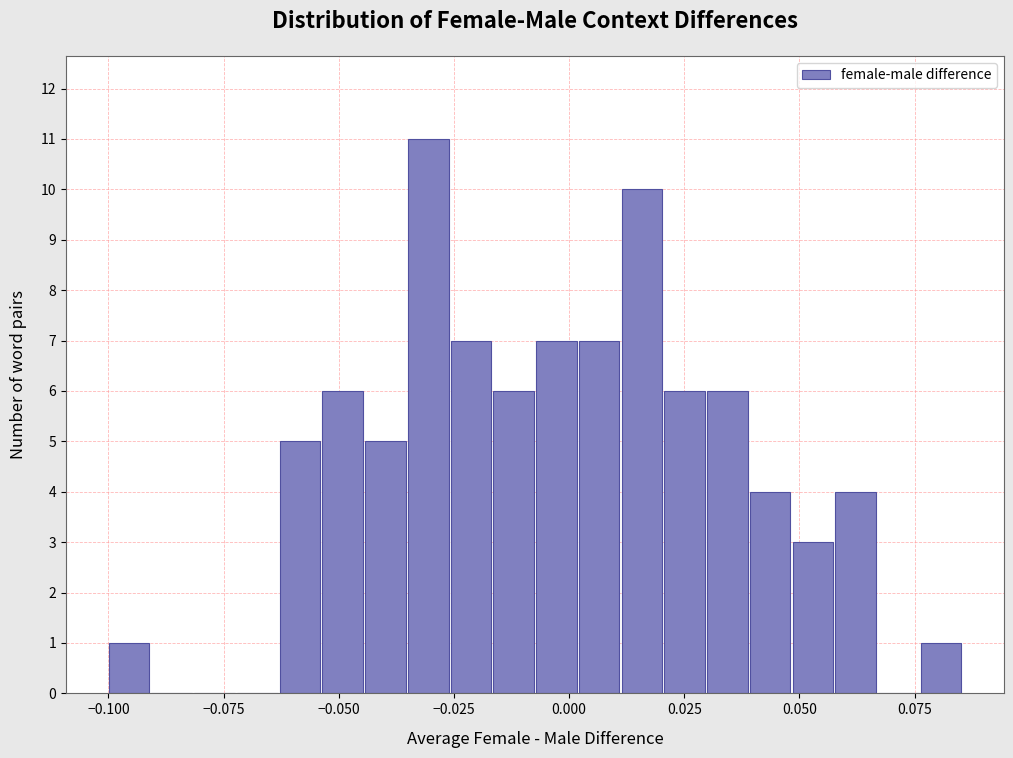

Around what value on the x-axis is the tallest bar? Give the approximate position of its centre, as read against the axis.

-0.030